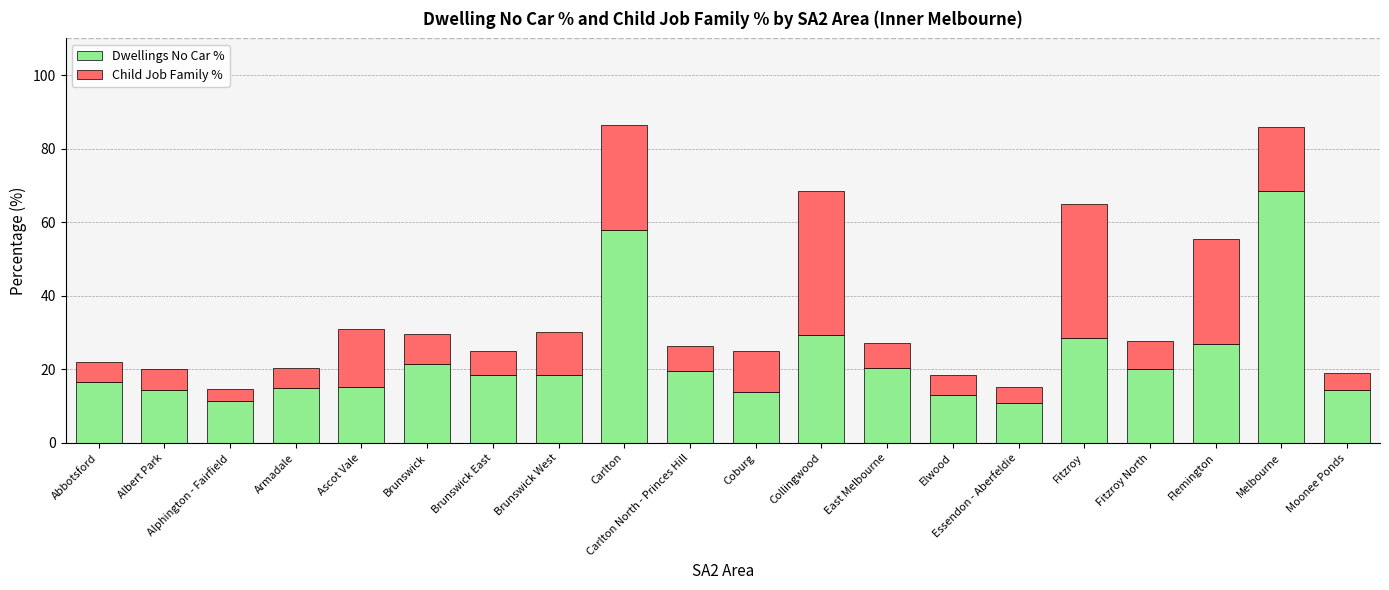

What are all the series names shown in the legend?

Dwellings No Car %, Child Job Family %